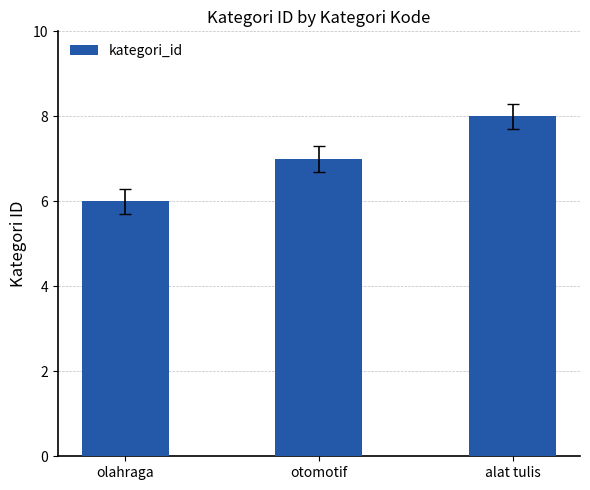

At which label is the value closest to 7?

otomotif